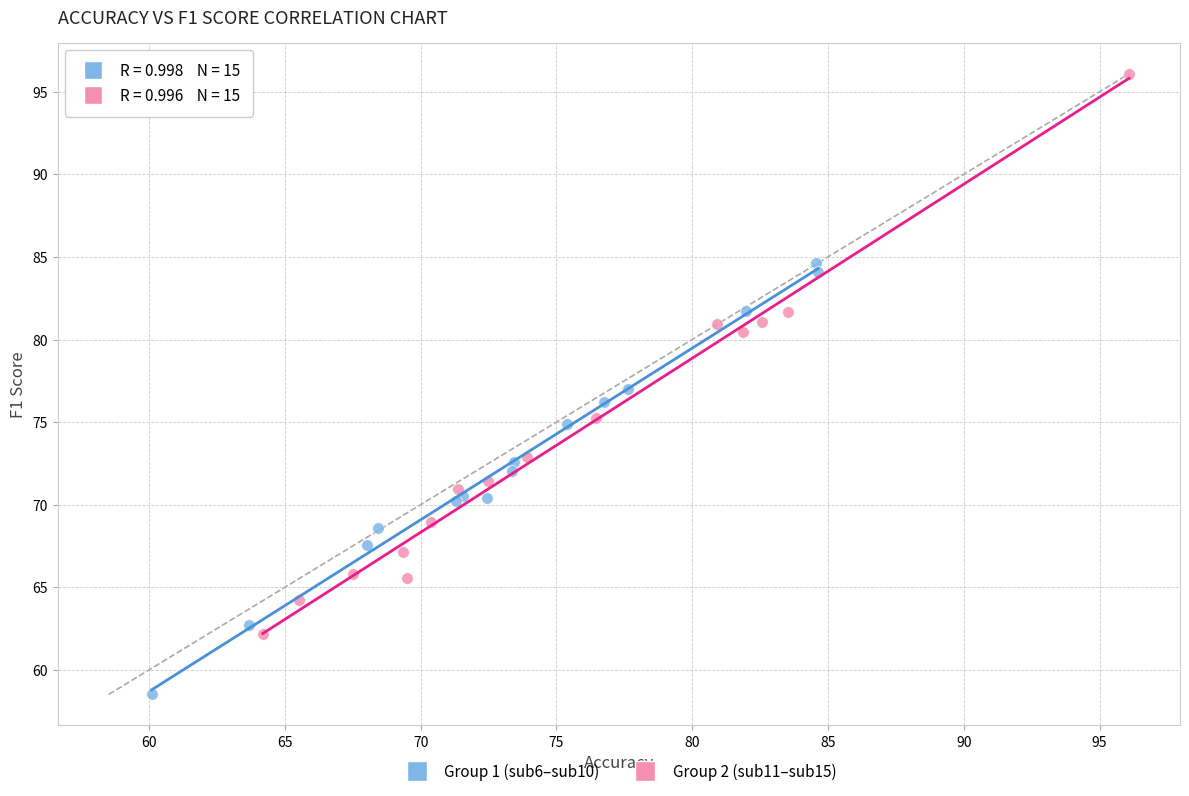

Which series has the widest spread of Y values?

Group 2 (sub11–sub15)